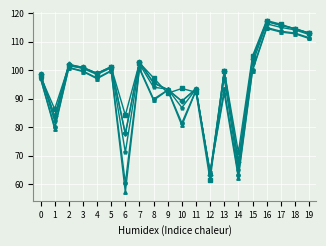

What is the total value across all series at 17?

690.1